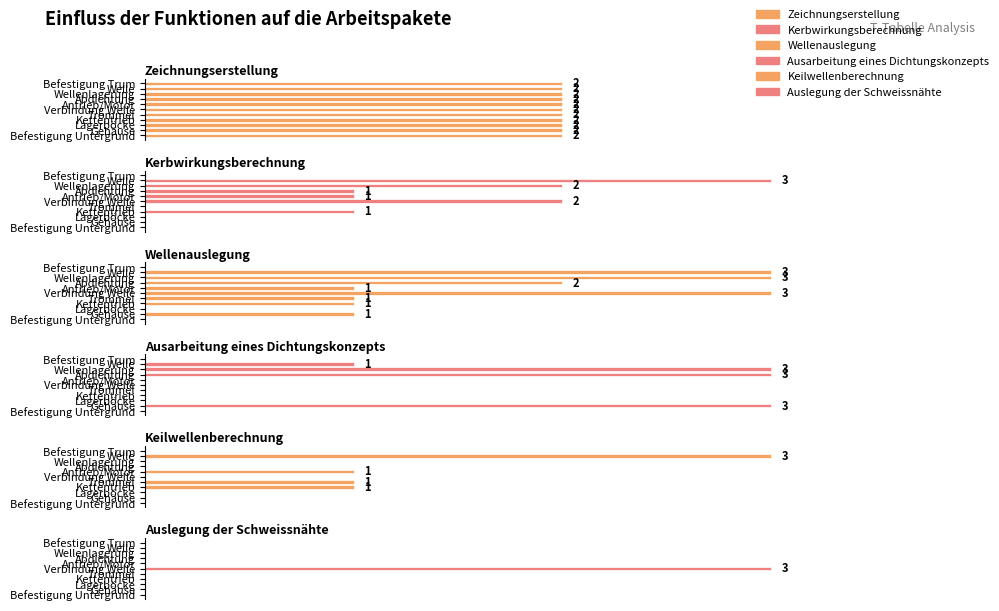

How many groups of bars are there?

11